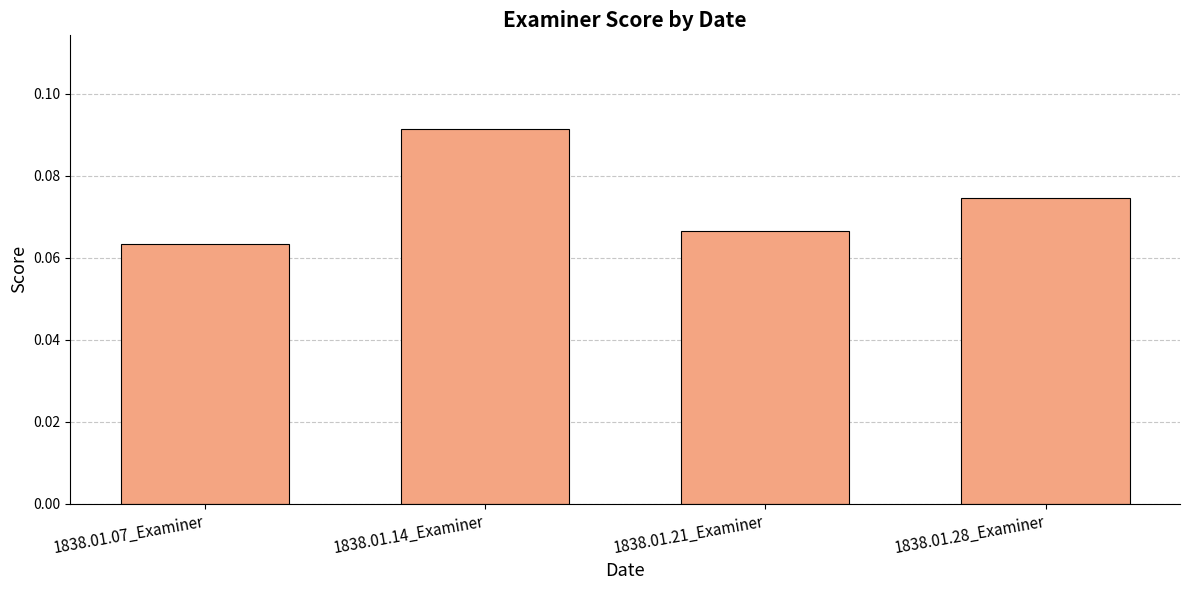

Which category has the highest value across all series?

1838.01.14_Examiner